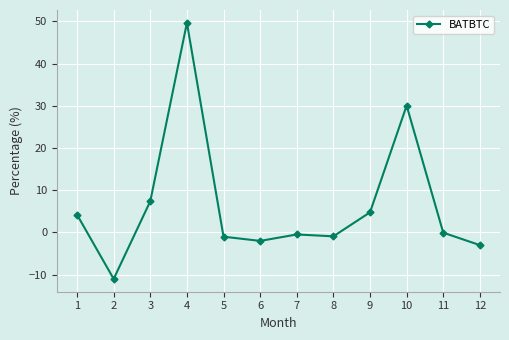

What is the change in value from 4 to 9?

-44.9